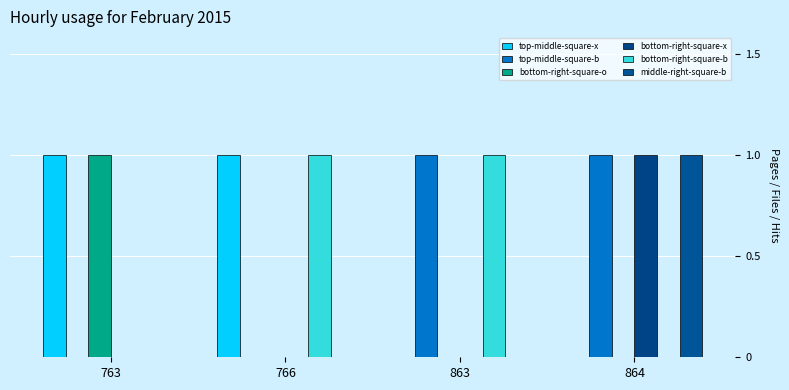

Reading left to right, extract all data points from this chart.

top-middle-square-x: 1	1	0	0
top-middle-square-b: 0	0	1	1
bottom-right-square-o: 1	0	0	0
bottom-right-square-x: 0	0	0	1
bottom-right-square-b: 0	1	1	0
middle-right-square-b: 0	0	0	1